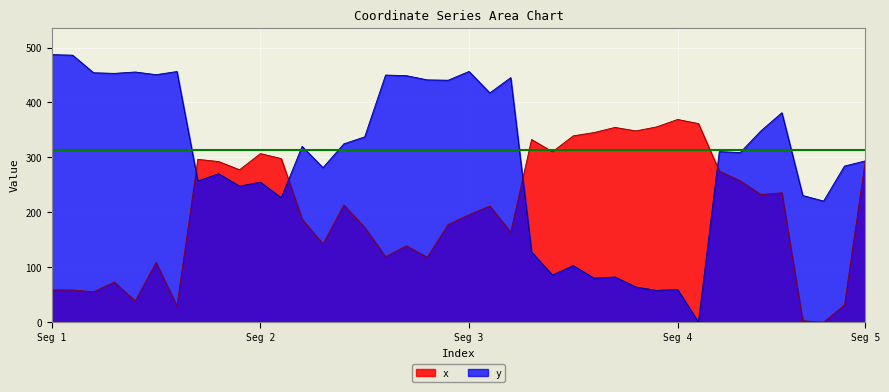

What is the sum of all y values?

11901.4